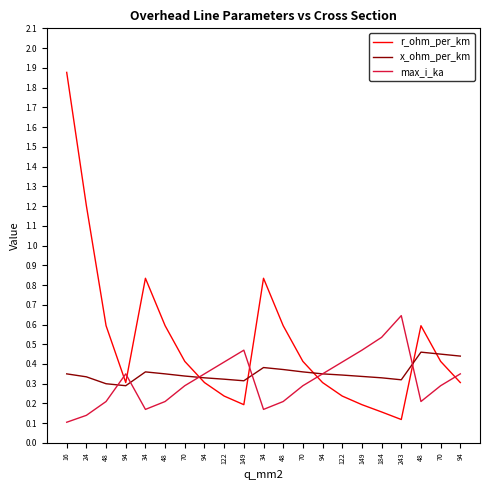

Which has a higher value, 243 or 94?

94